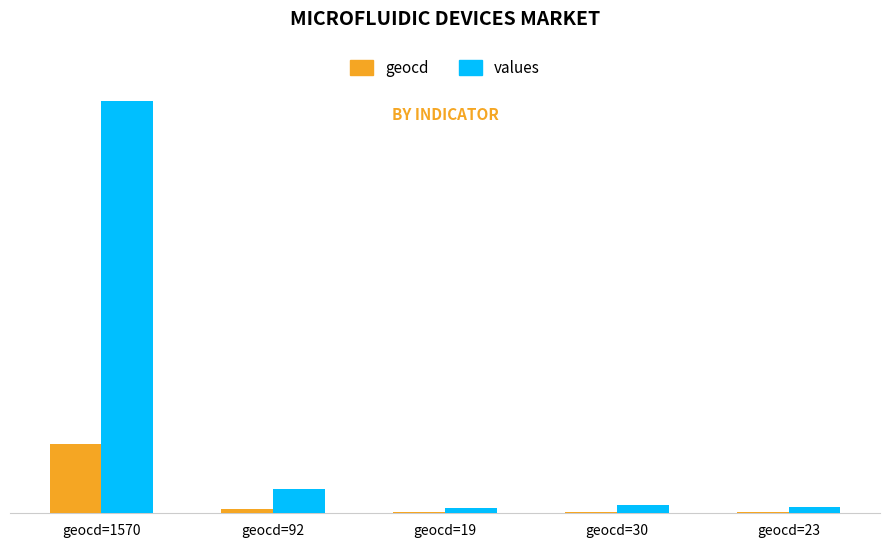

At which label does values first exceed 180?

geocd=1570